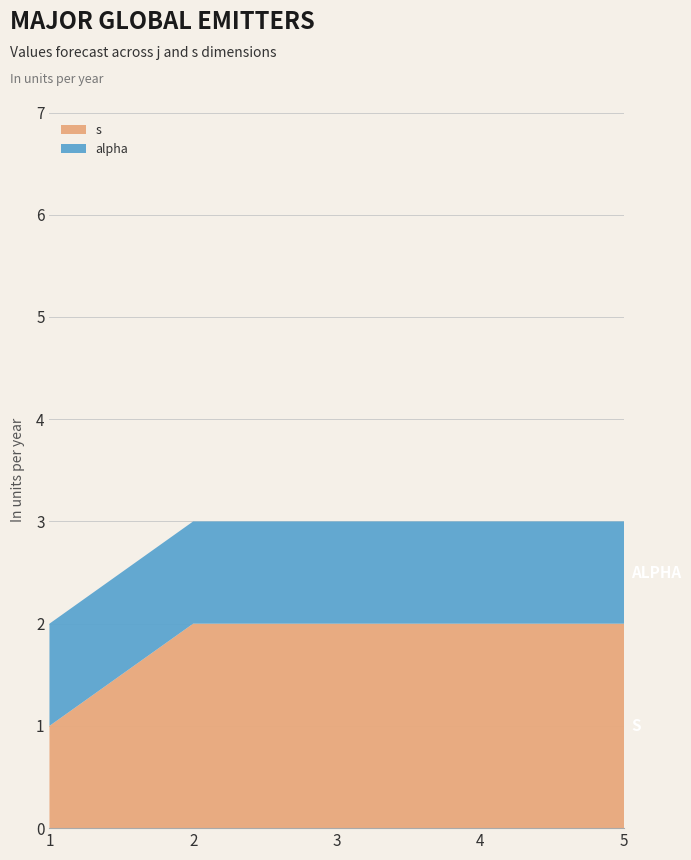

Reading left to right, list all the values displayed in this chart.

s: 1=1	2=2	3=2	4=2	5=2
alpha: 1=1	2=1	3=1	4=1	5=1